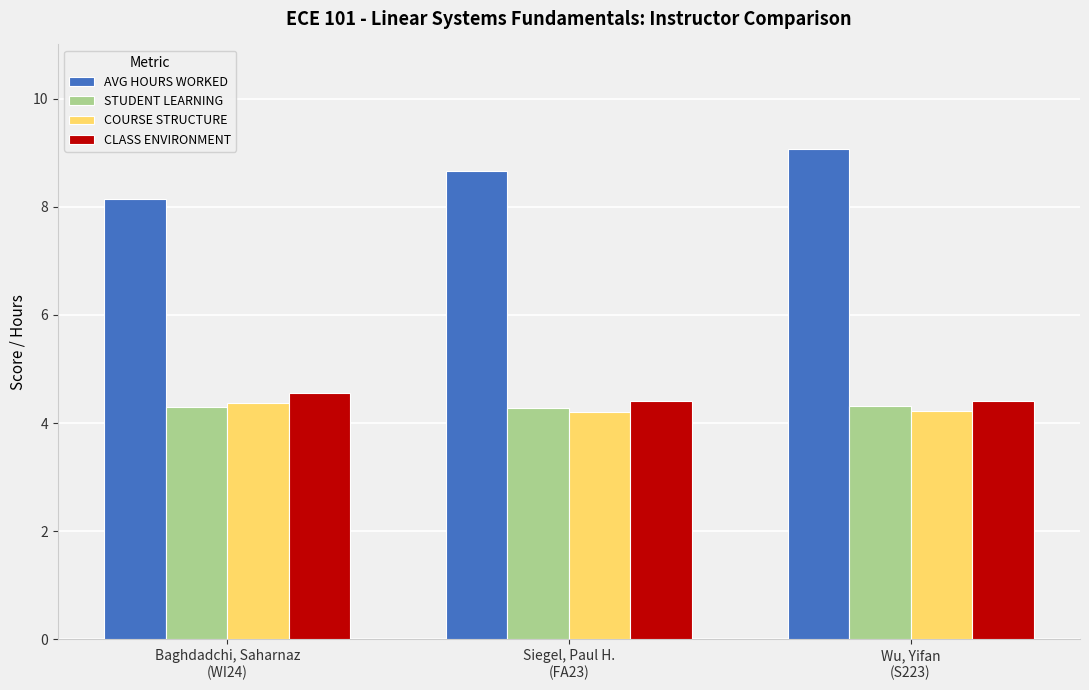

How many categories are shown in the chart?

3